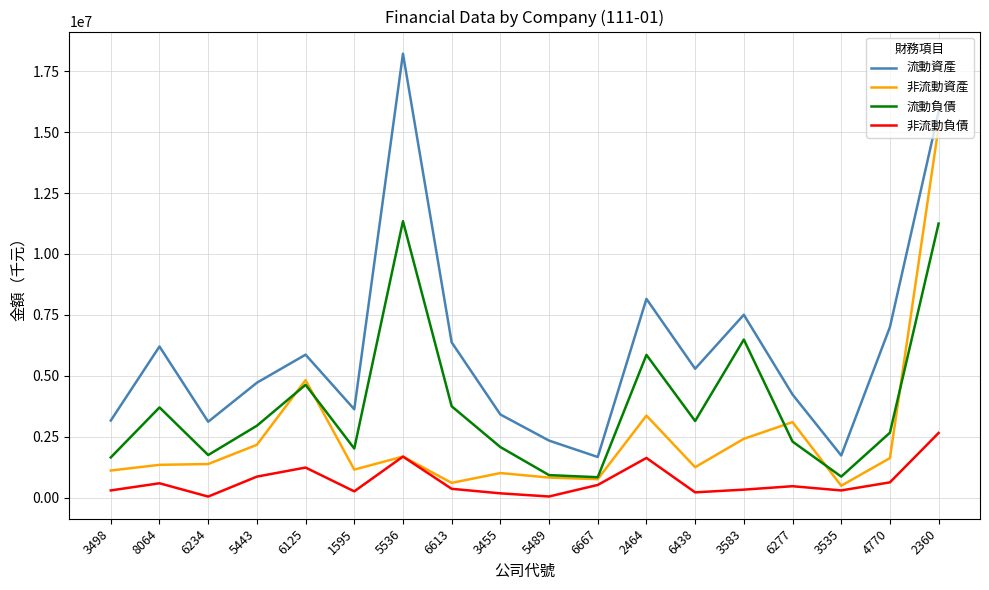

Which series has the largest total across all categories?

流動資產